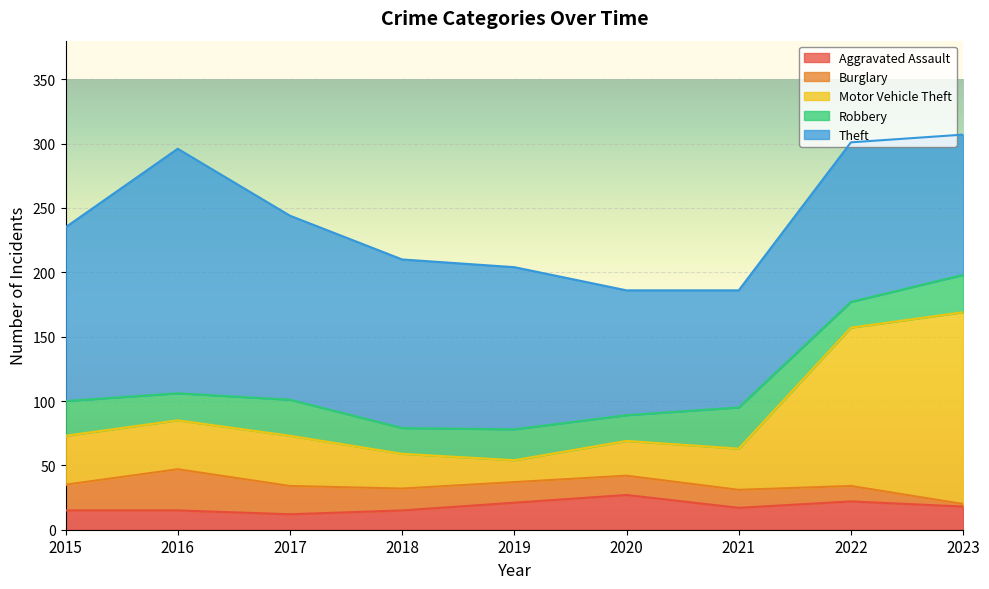

True or false: Aggravated Assault has a value of 18 at 2023.

True